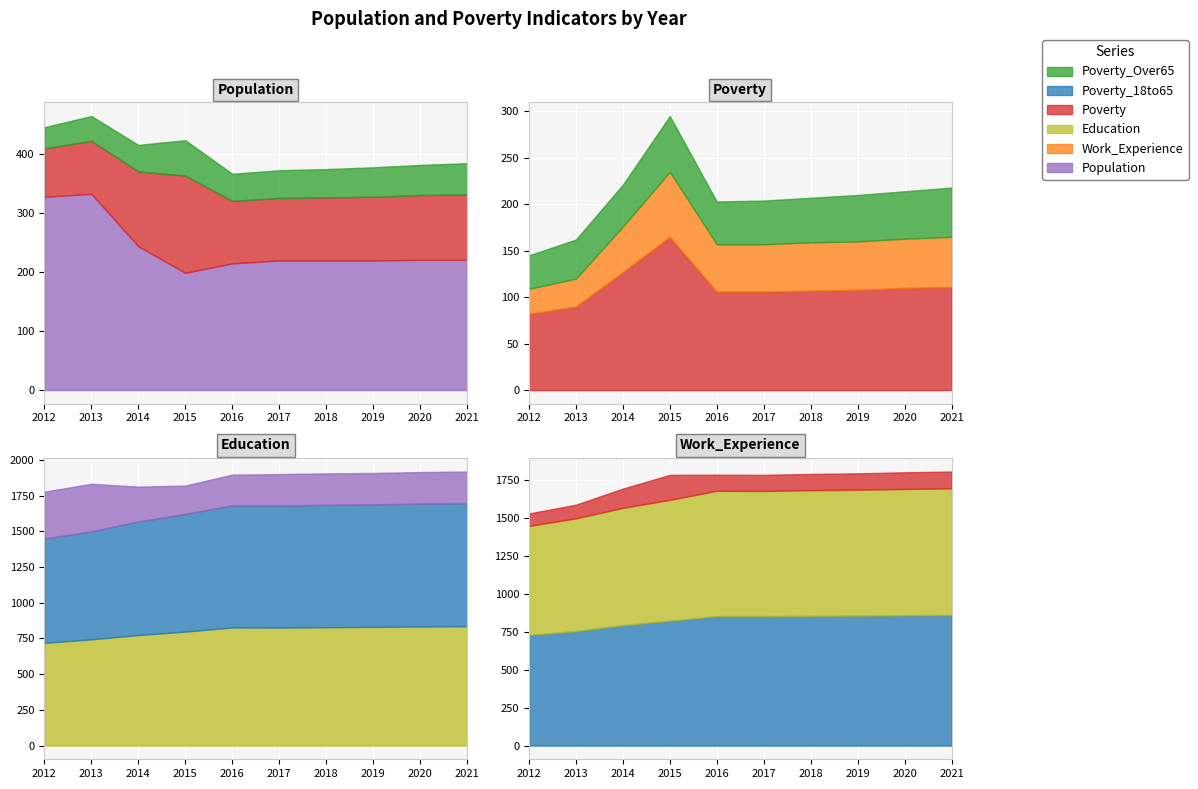

Which category has the highest value across all series?

2021